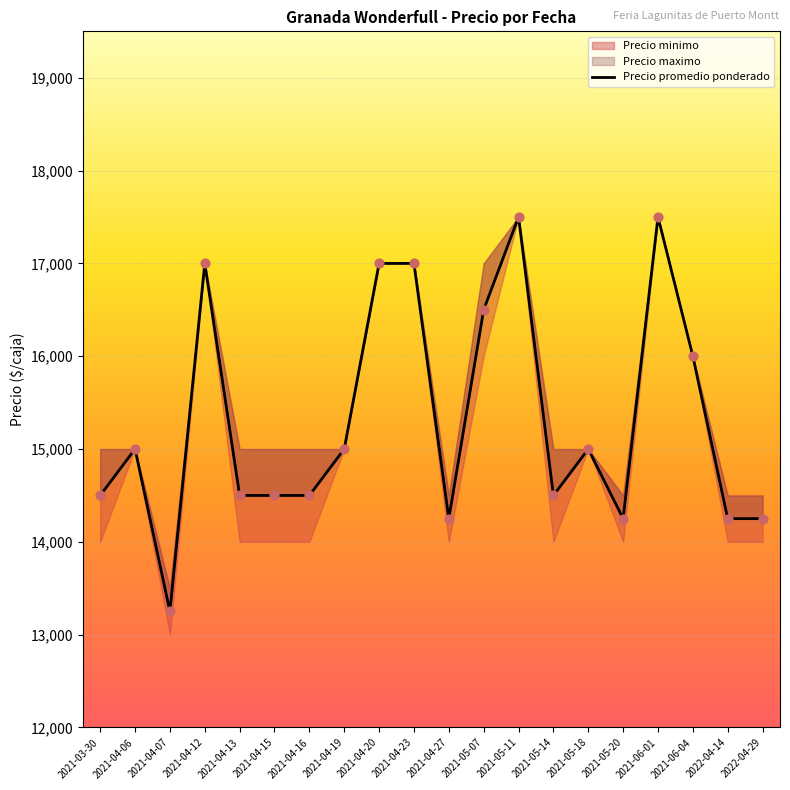

At which category is the sum across all series the highest?

2021-05-11